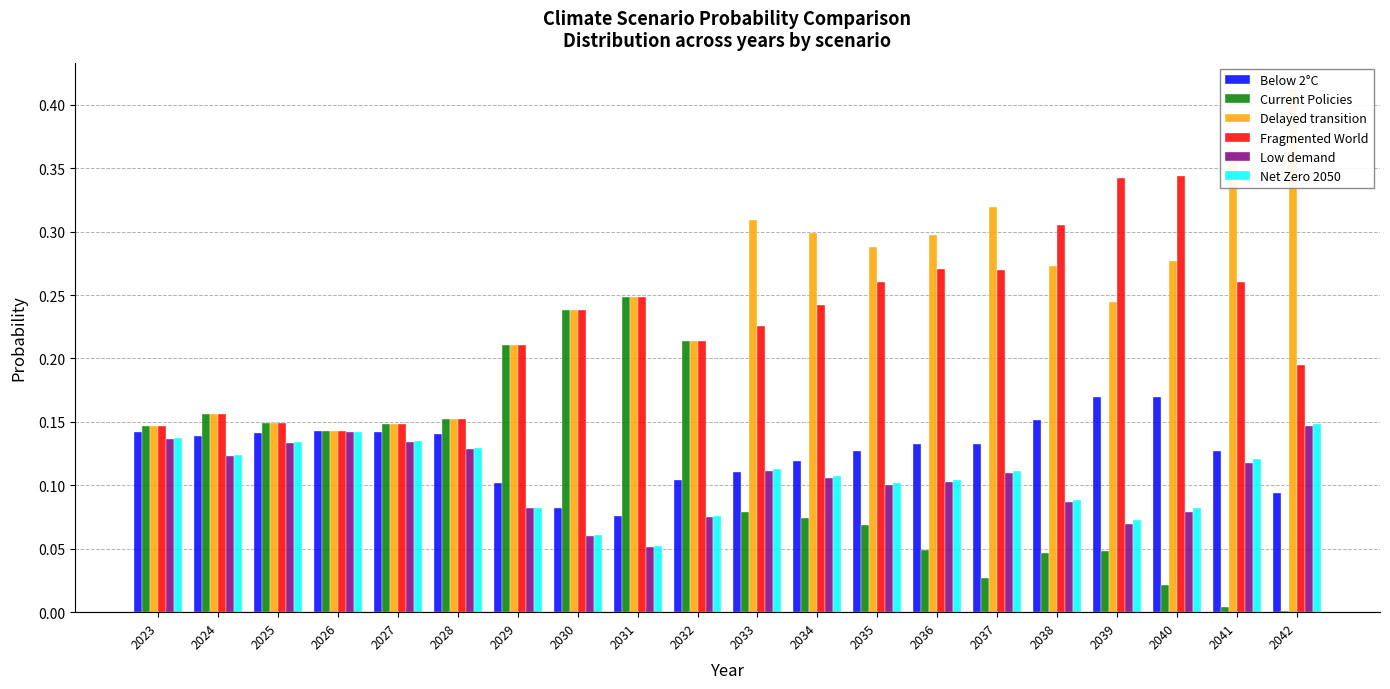

Between 2027 and 2031, which series saw the biggest shift?

Fragmented World